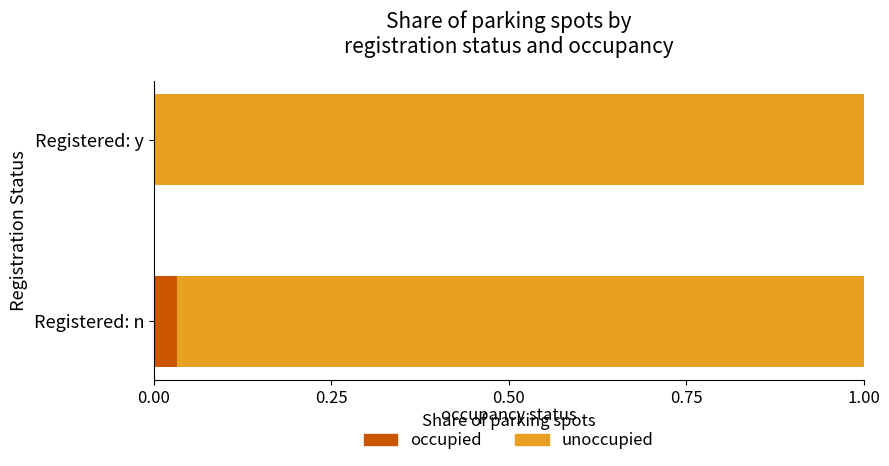

Is it true that occupied equals 0.0 at Registered: y?

True